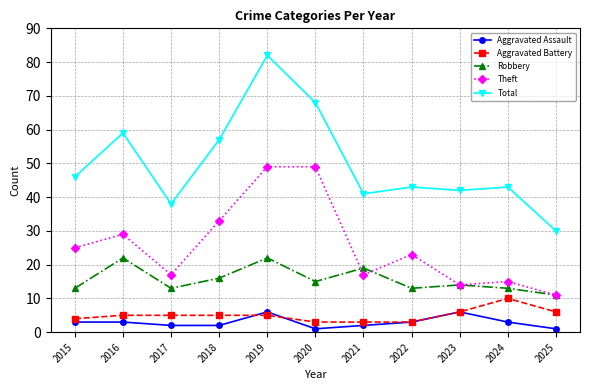

Reading right to left, transcribe all the data shown in this chart.

Aggravated Assault: 1	3	6	3	2	1	6	2	2	3	3
Aggravated Battery: 6	10	6	3	3	3	5	5	5	5	4
Robbery: 11	13	14	13	19	15	22	16	13	22	13
Theft: 11	15	14	23	17	49	49	33	17	29	25
Total: 30	43	42	43	41	68	82	57	38	59	46